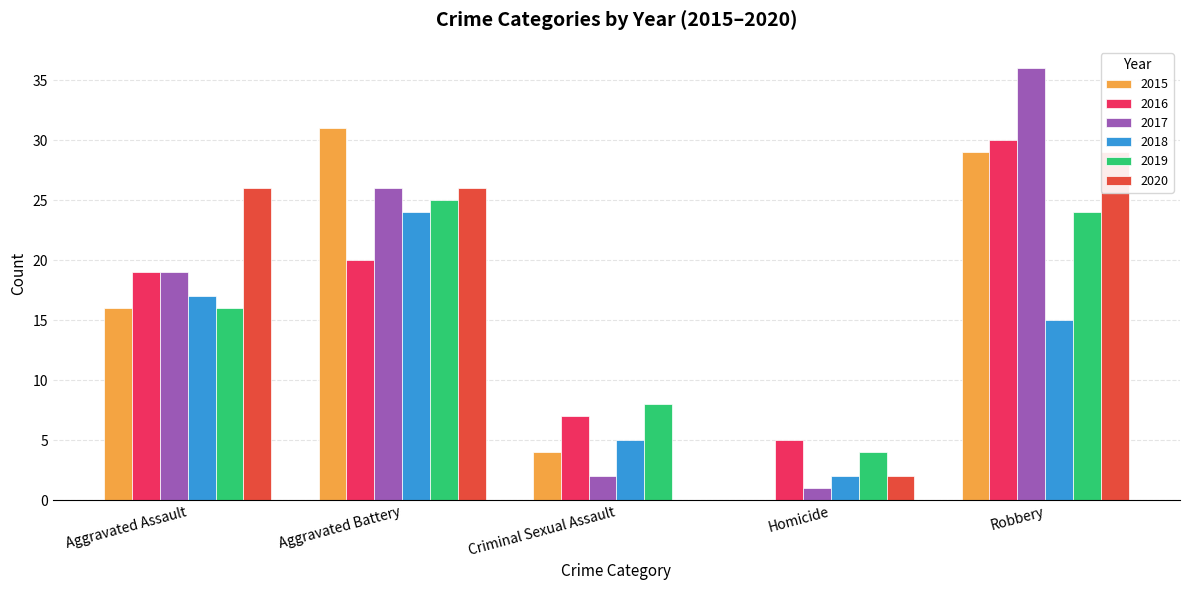

Is it true that 2019 equals 4 at Criminal Sexual Assault?

False